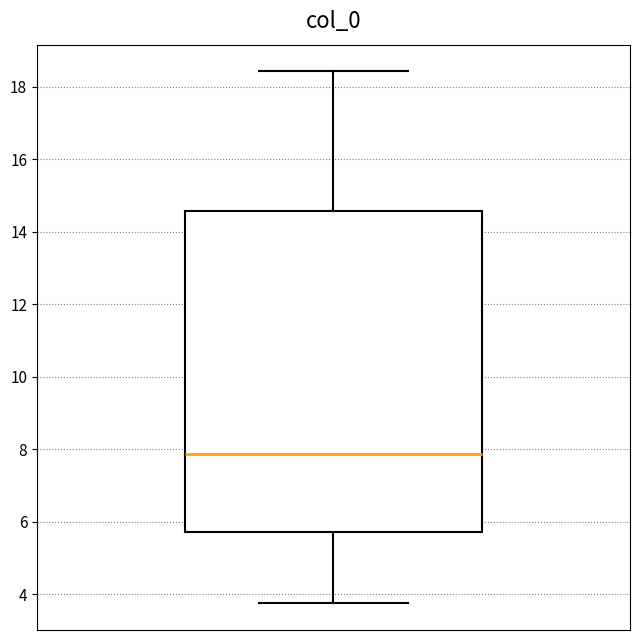

Read this box plot against the y-axis: the position of the median line, the range covered by the box, and the ends of both whiskers. The values are not printed on the chart, so give them approximately, as read against the axis.

median 7.8, box 5.8 to 14.6, whiskers 3.8 to 18.4